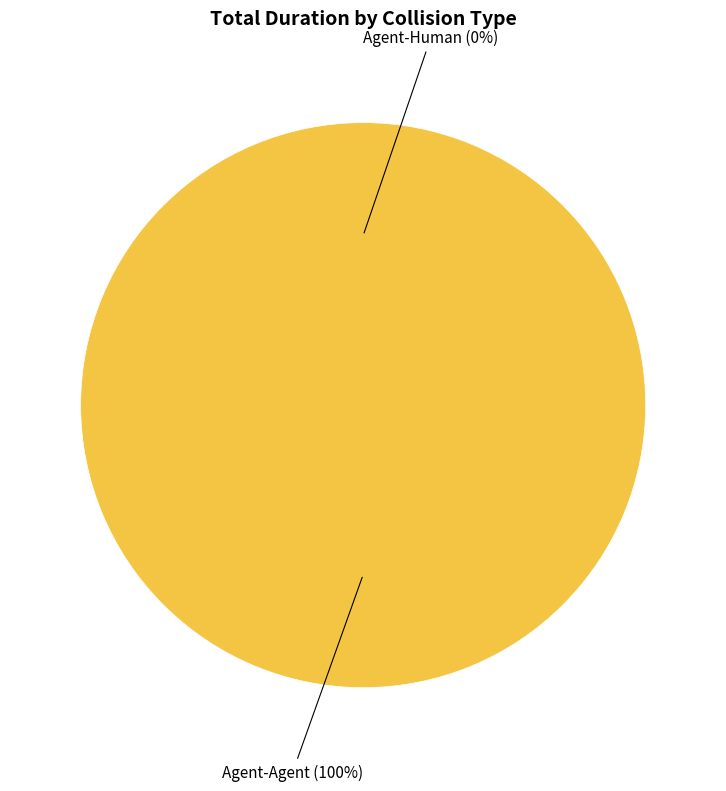

How many slices are in this pie chart?

2